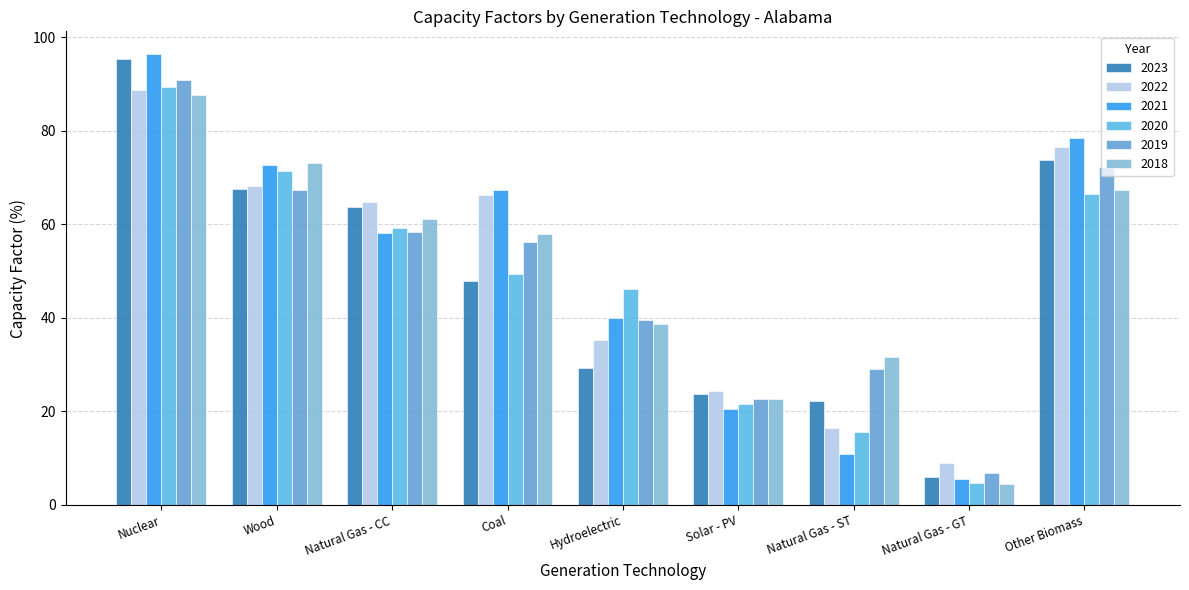

Rank the series by their maximum value, from lowest to highest.

2018, 2022, 2020, 2019, 2023, 2021